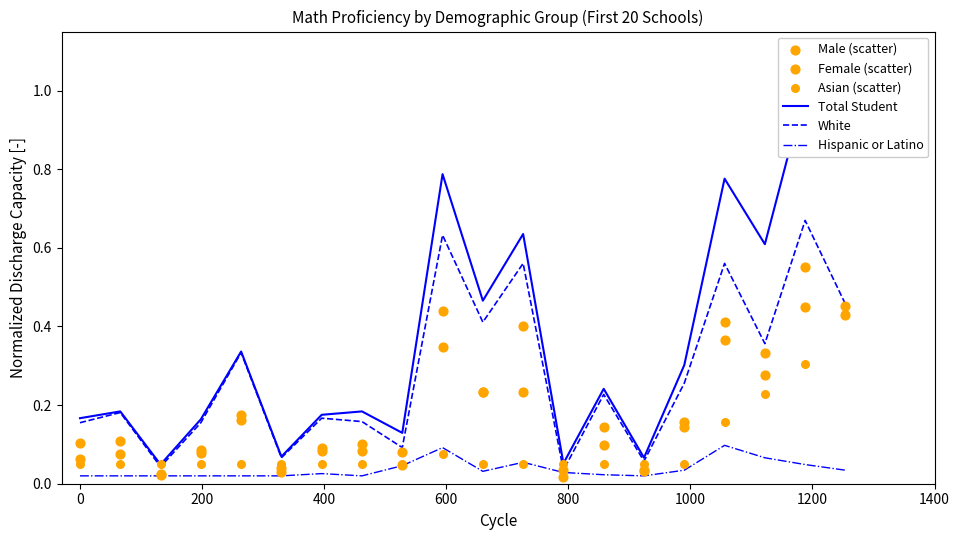

What is the total value across all series at 1000?

0.6